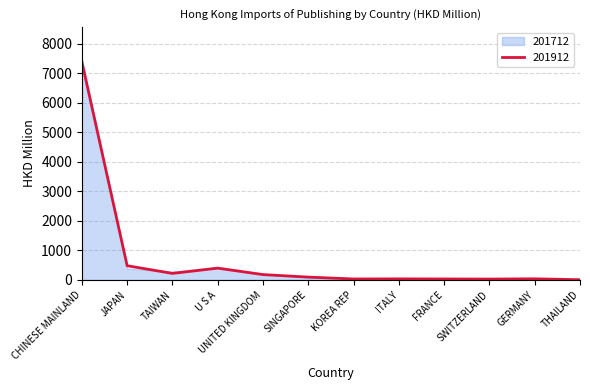

Where is the data nearest to the value 3700?

JAPAN